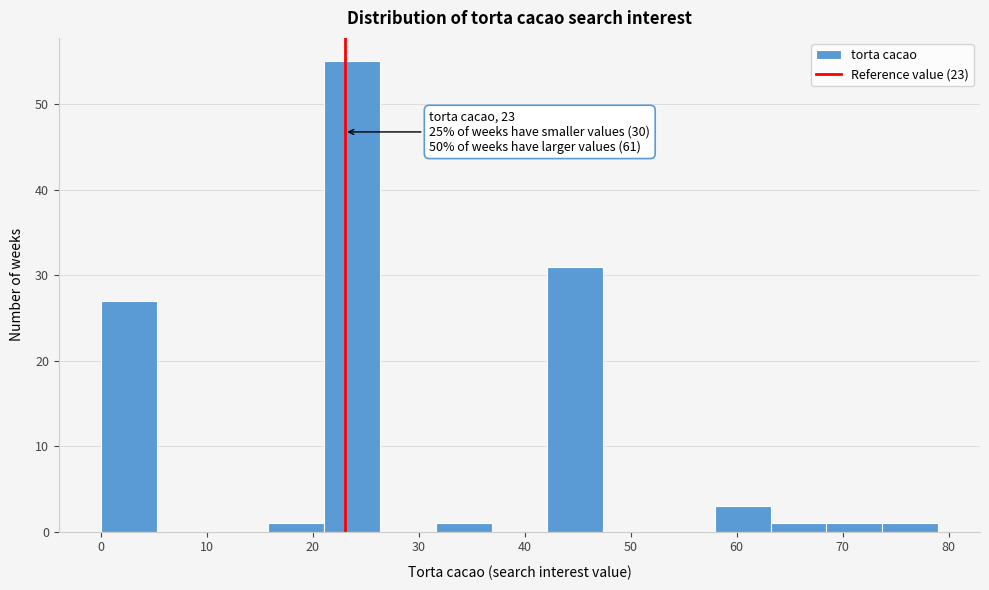

Which range on the x-axis has the tallest bar?

21 to 26